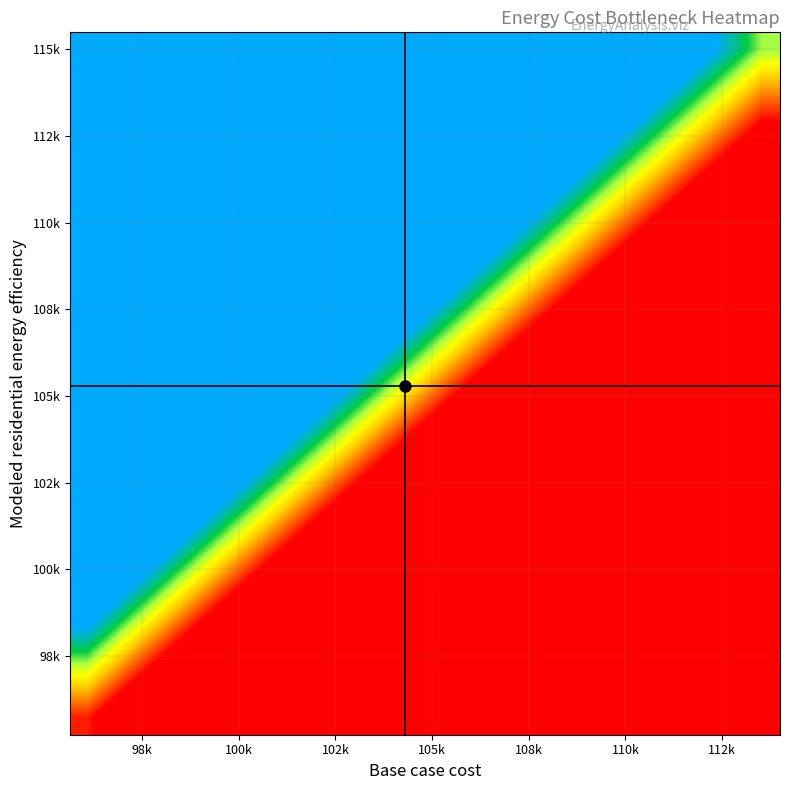

At how many categories does at least one series exceed 1?

20